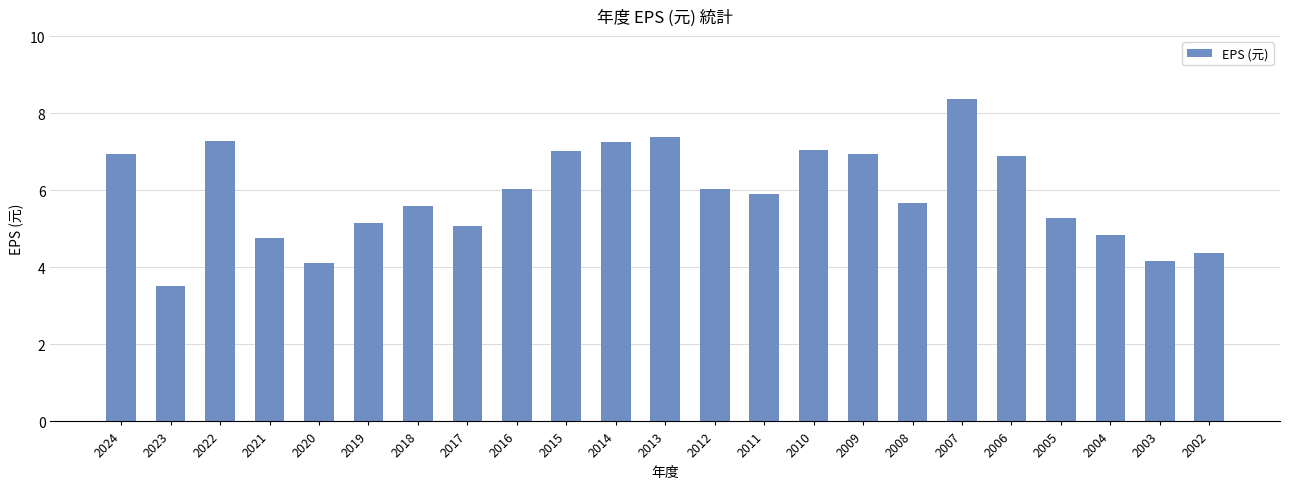

How many bars are there in total?

23